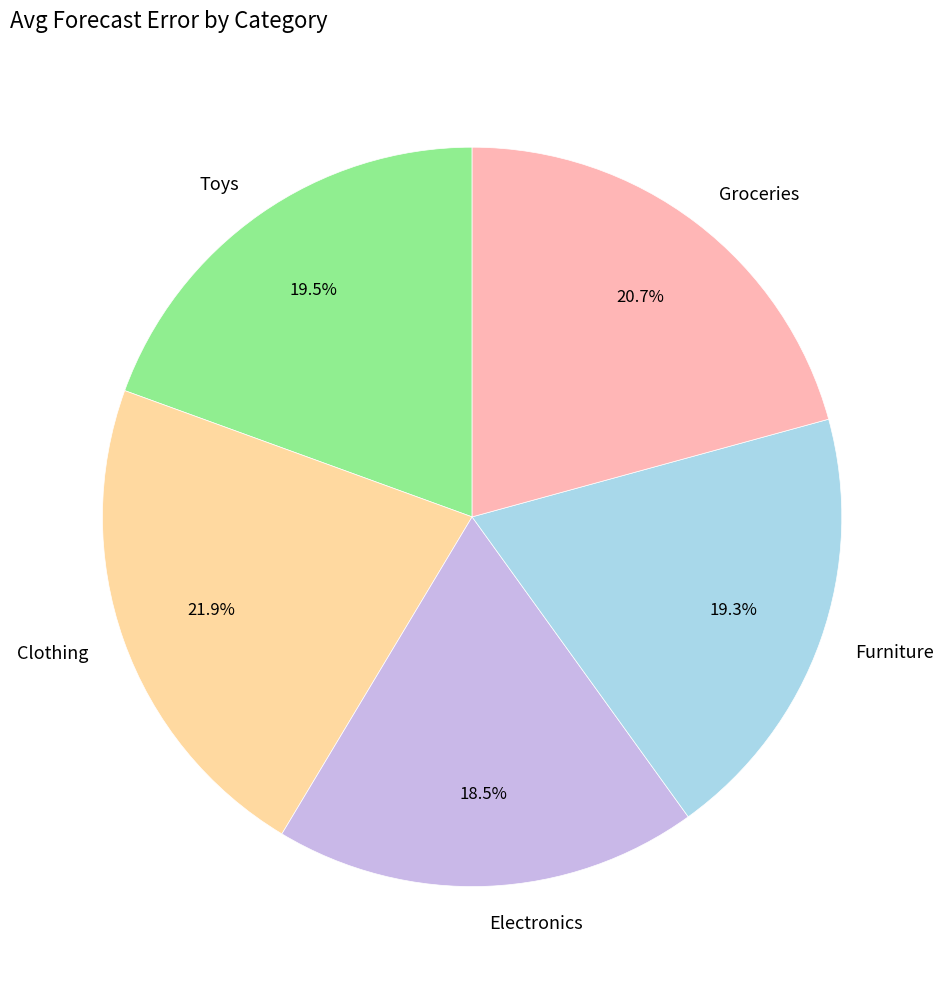

How many segments does this pie chart have?

5